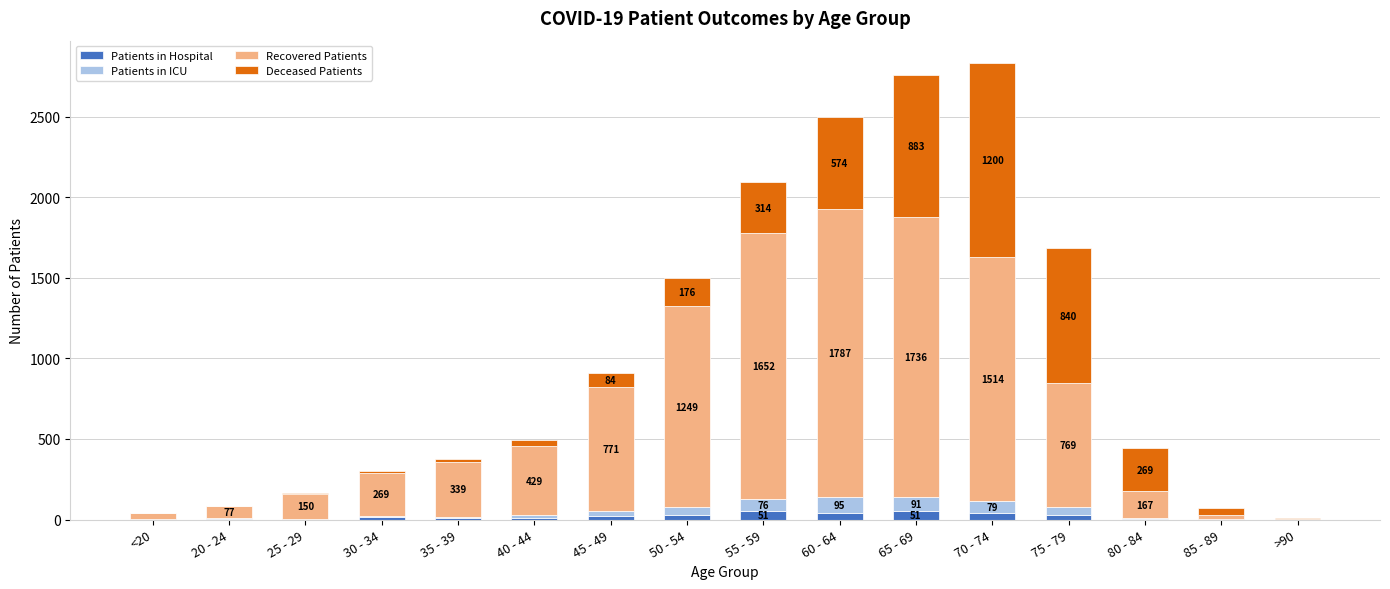

How many distinct data groups are displayed?

4